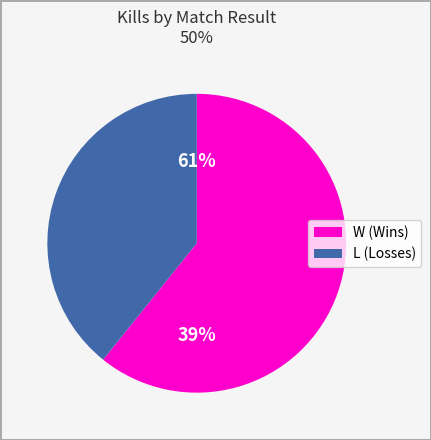

What percentage is NOT represented by W?

39.2%